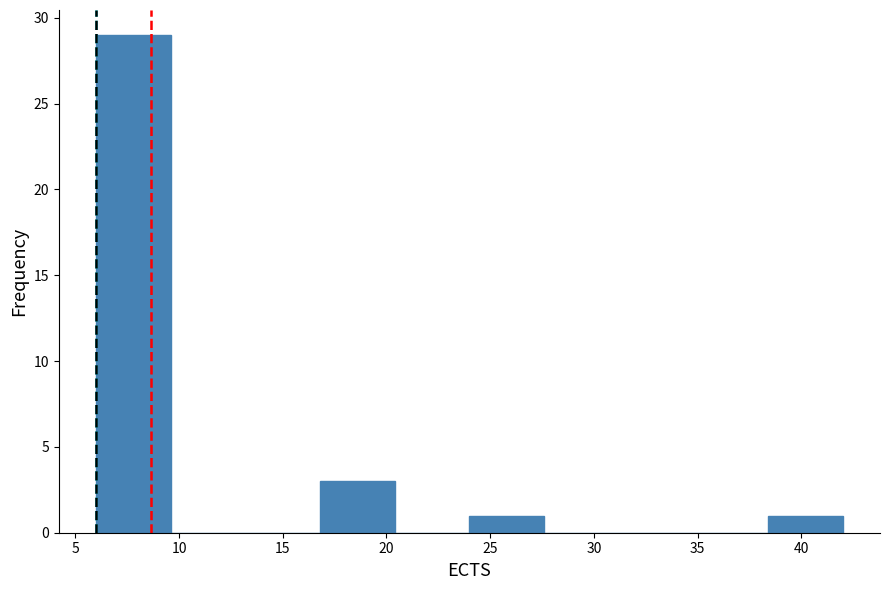

Reading left to right, transcribe this chart: for each bar, give the range it covers on the x-axis and its height. Neither the bar edges nor the heights are printed on the chart, so give them approximately, as read against the axes.

6.0 to 9.6: 29
9.6 to 13.2: 0
13.2 to 16.8: 0
16.8 to 20.4: 3
20.4 to 24.0: 0
24.0 to 27.6: 1
27.6 to 31.2: 0
31.2 to 34.8: 0
34.8 to 38.4: 0
38.4 to 42.0: 1